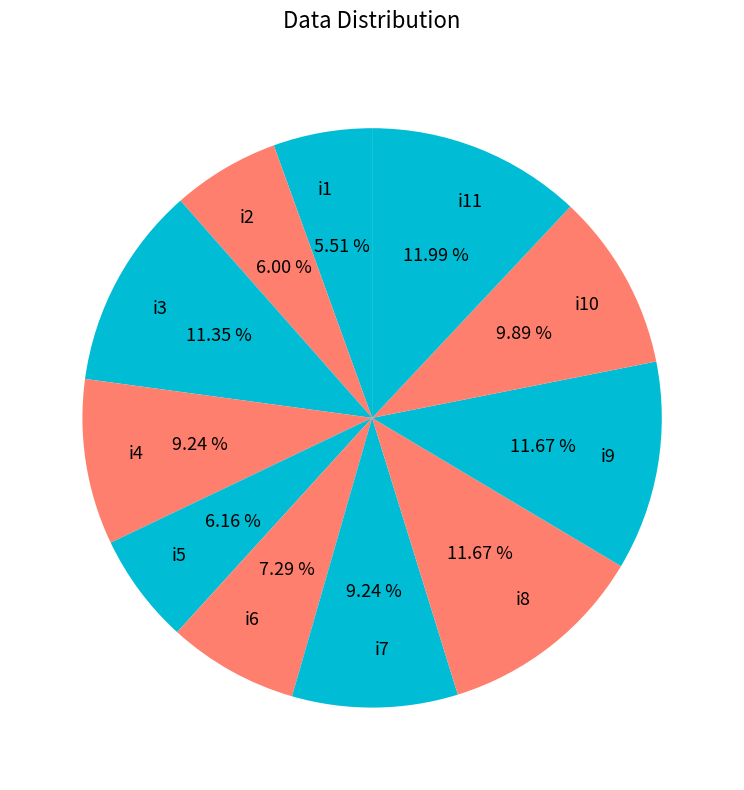

The i11 slice represents 12% of the pie. True or false?

True